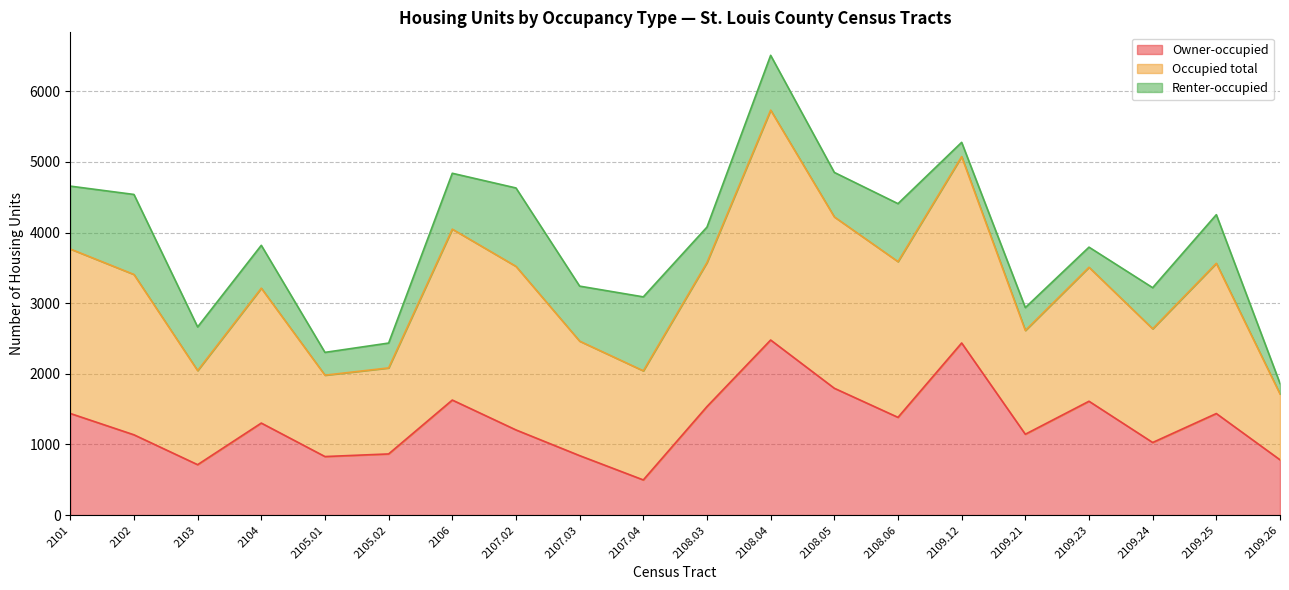

In Occupied total, how many points are higher than both neighbors (excluding endpoints)?

6